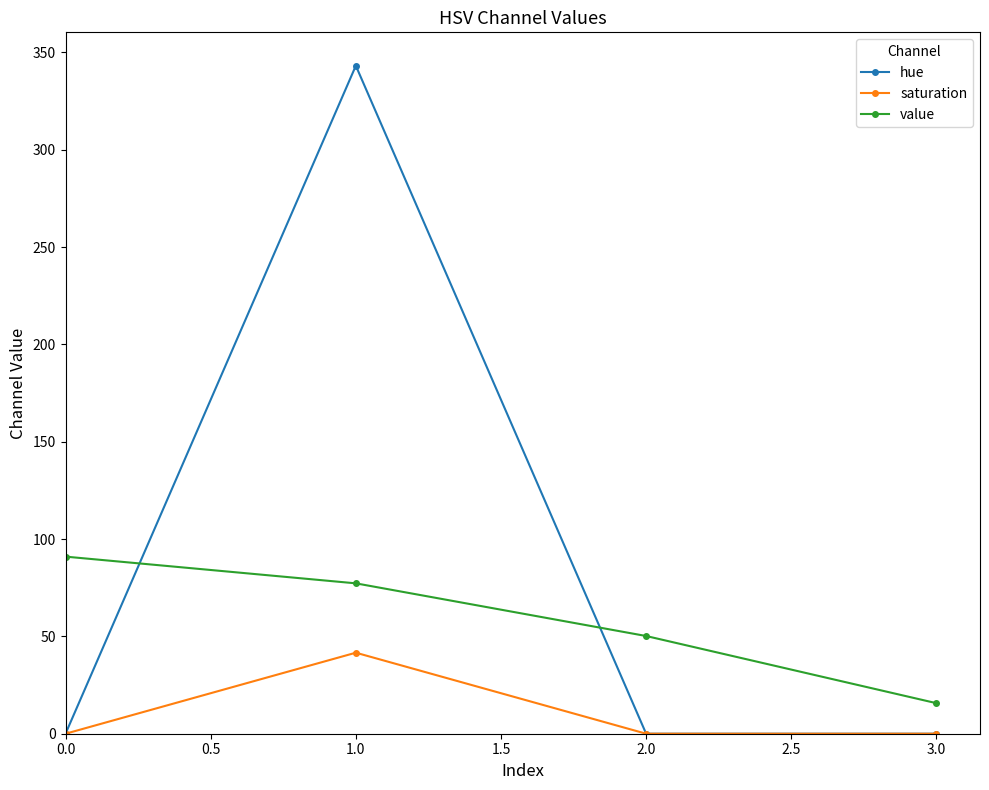

At which category is the sum across all series the highest?

1.0